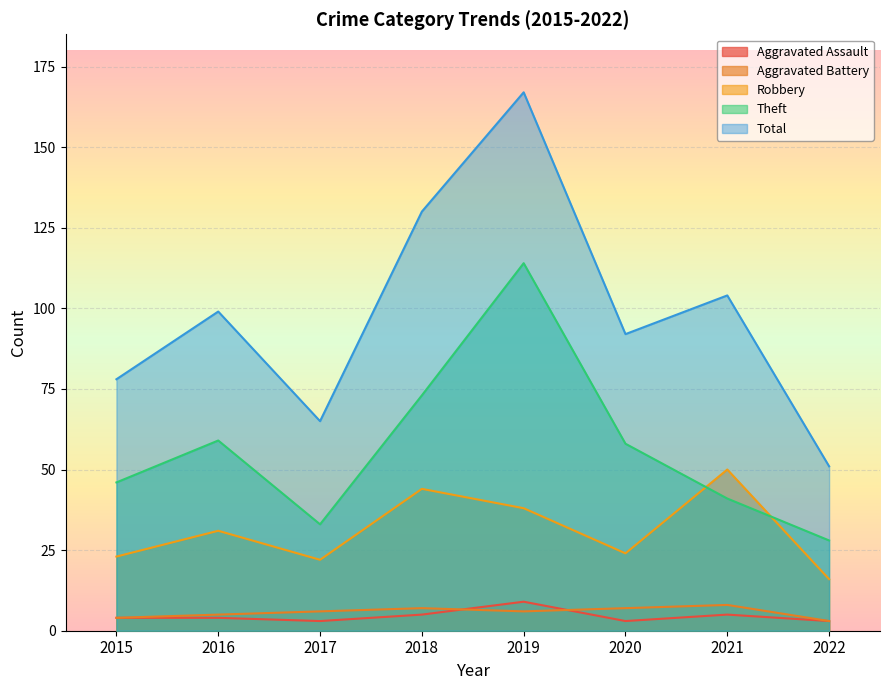

Which series changed the most between 2015 and 2018?

Total